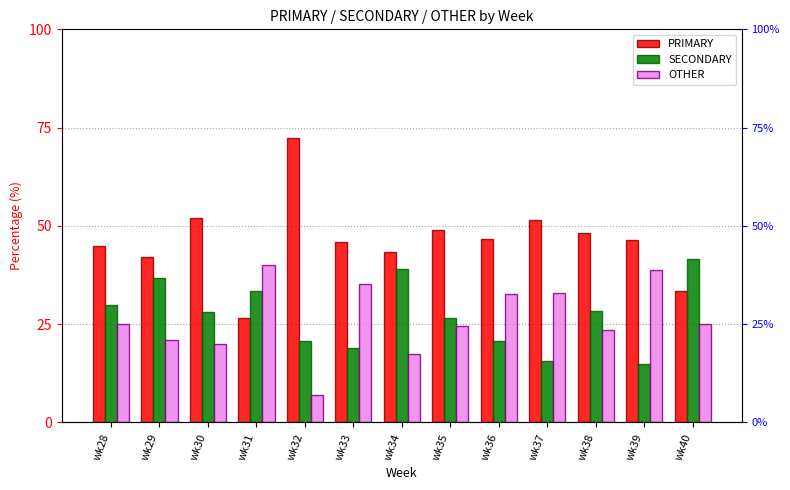

What is the difference between the highest and lowest values at wk34?

26.1